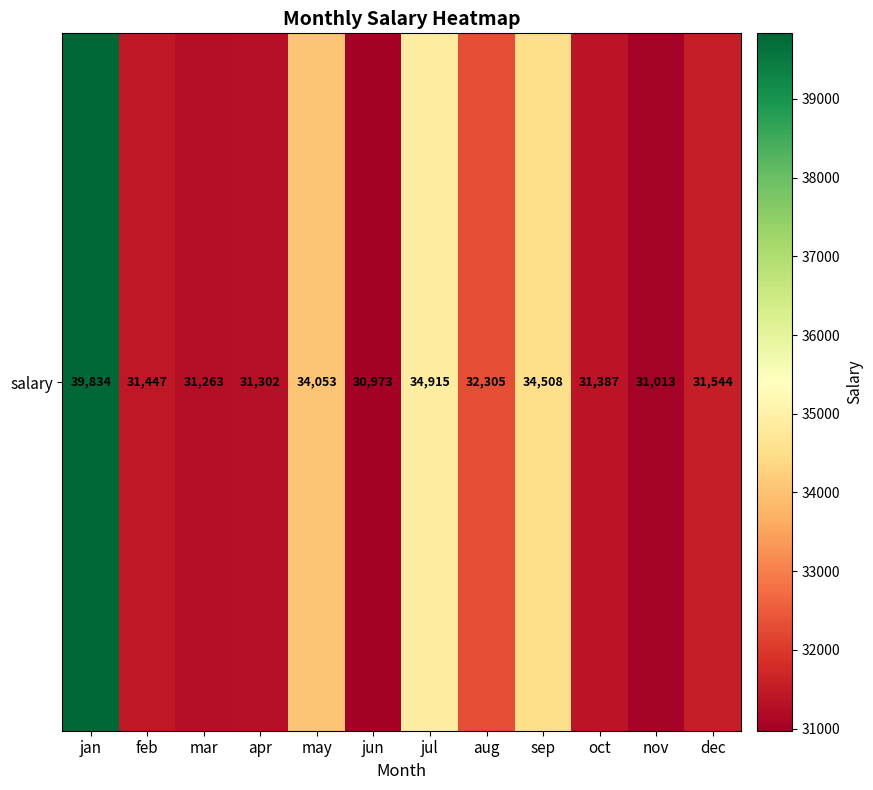

Reading left to right, list all the values displayed in this chart.

jan=39834	feb=31447	mar=31263	apr=31302	may=34053	jun=30973	jul=34915	aug=32305	sep=34508	oct=31387	nov=31013	dec=31544